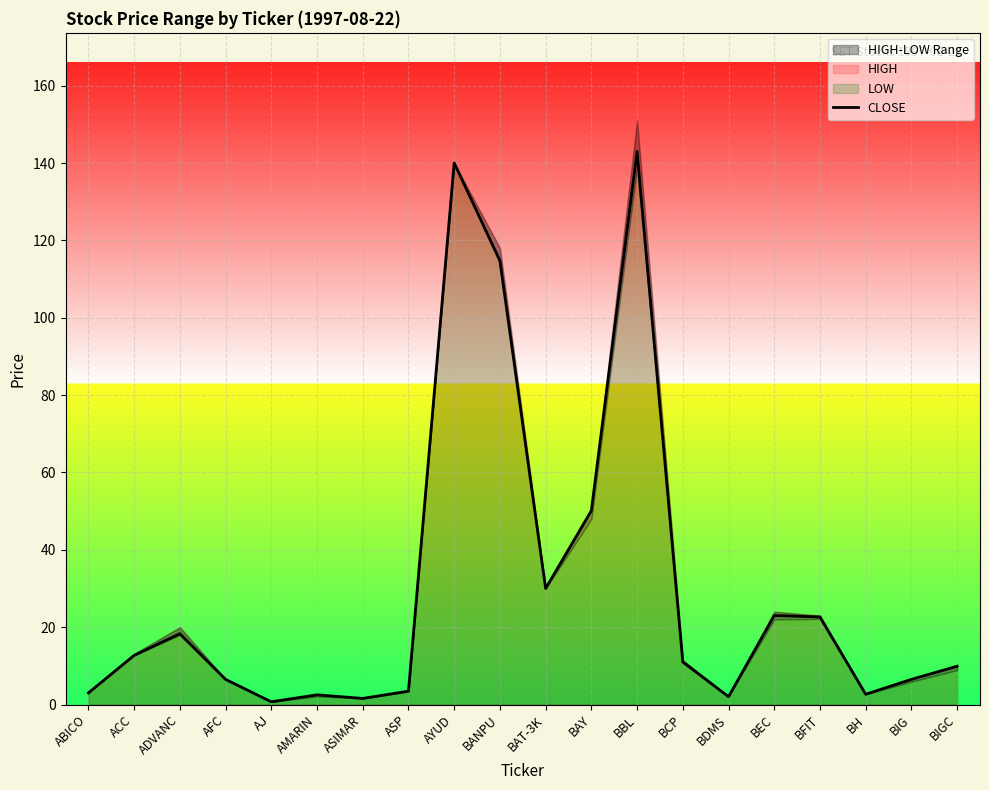

Between AMARIN and BIG, which is larger?

BIG